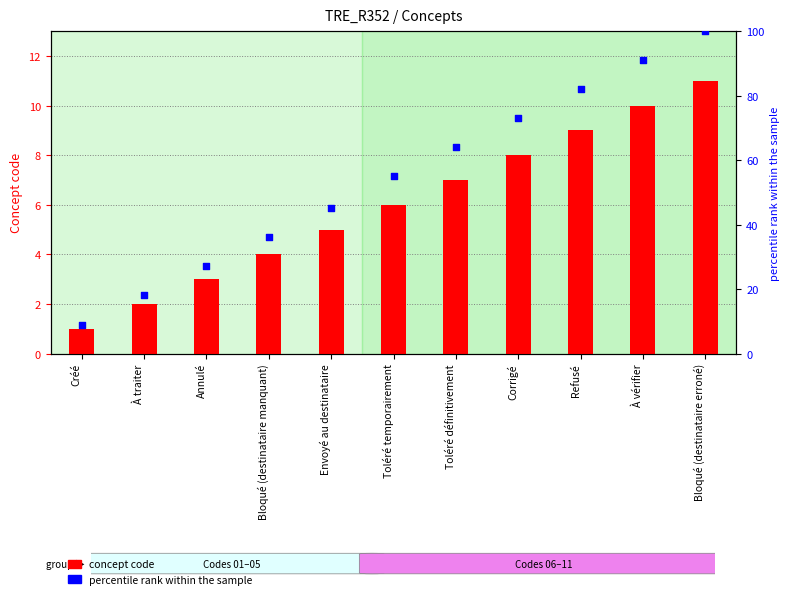

Which series has the widest spread of Y values?

percentile rank within the sample